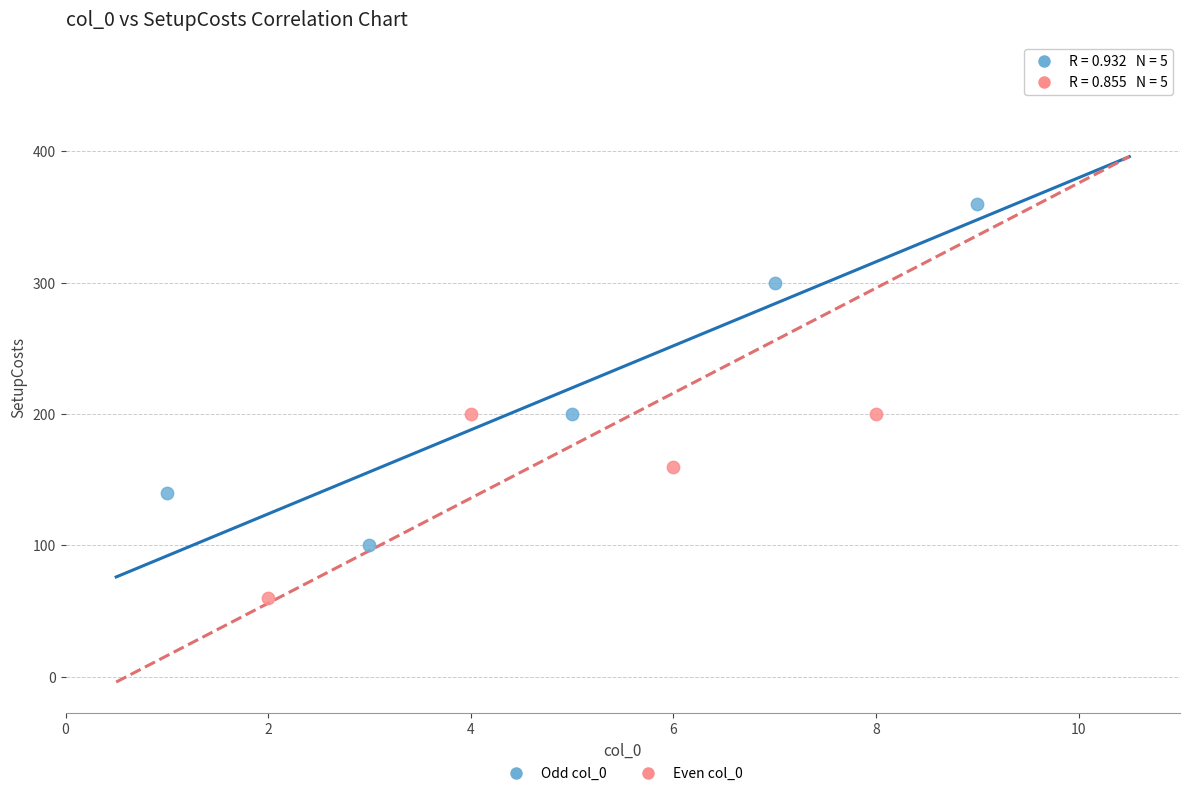

Which series reaches the maximum Y coordinate?

Even col_0